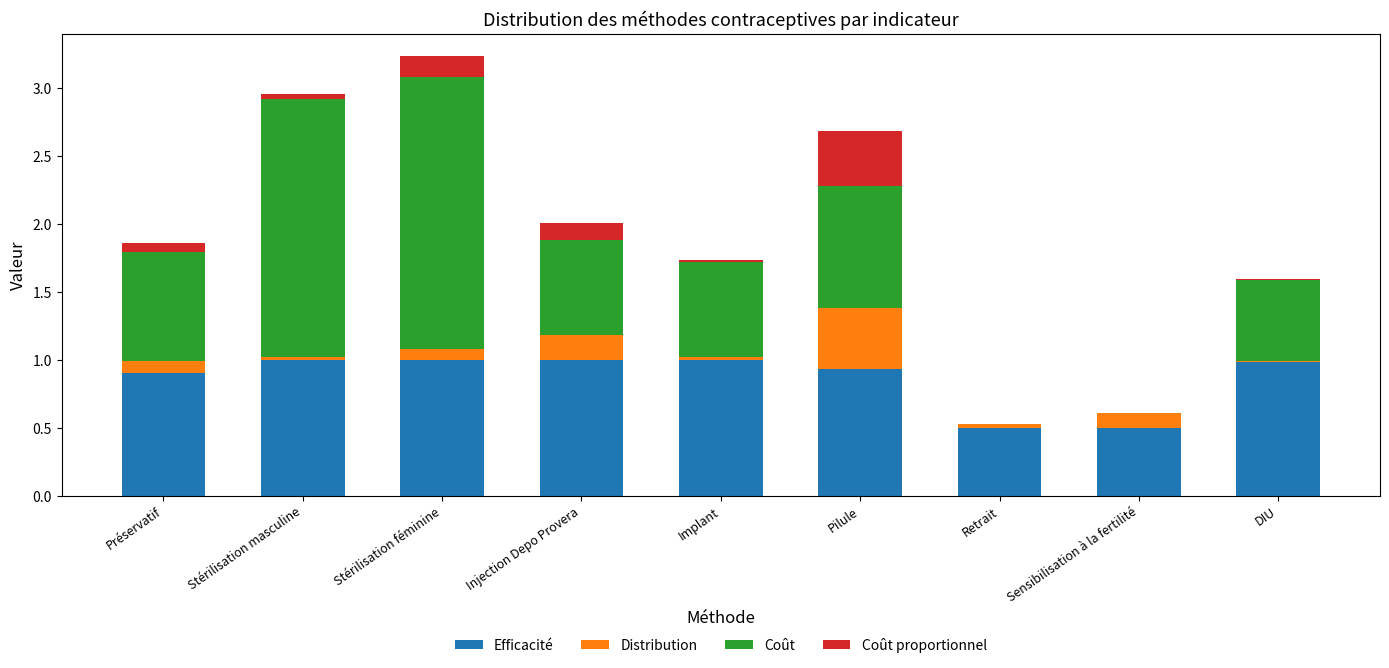

What are all the series names shown in the legend?

Efficacité, Distribution, Coût, Coût proportionnel